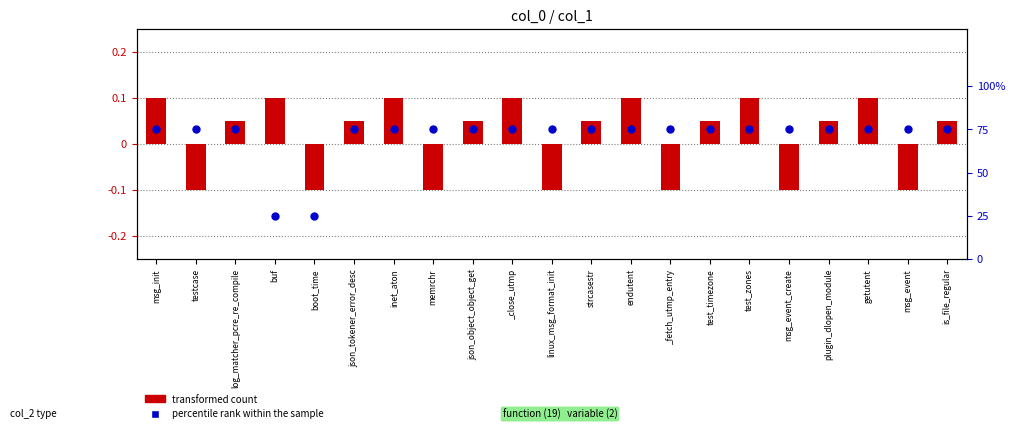

What are all the series names shown in the legend?

transformed count, percentile rank within the sample